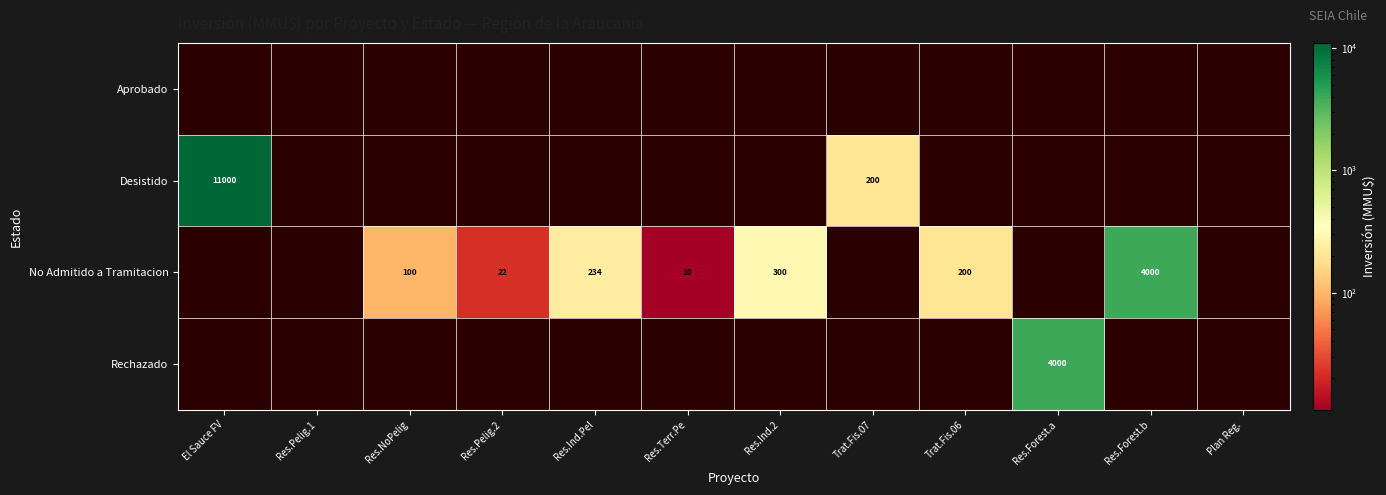

What is the difference between the No Admitido a Tramitacion values at Res.Terr.Pe and Res.Pelig.2?

12